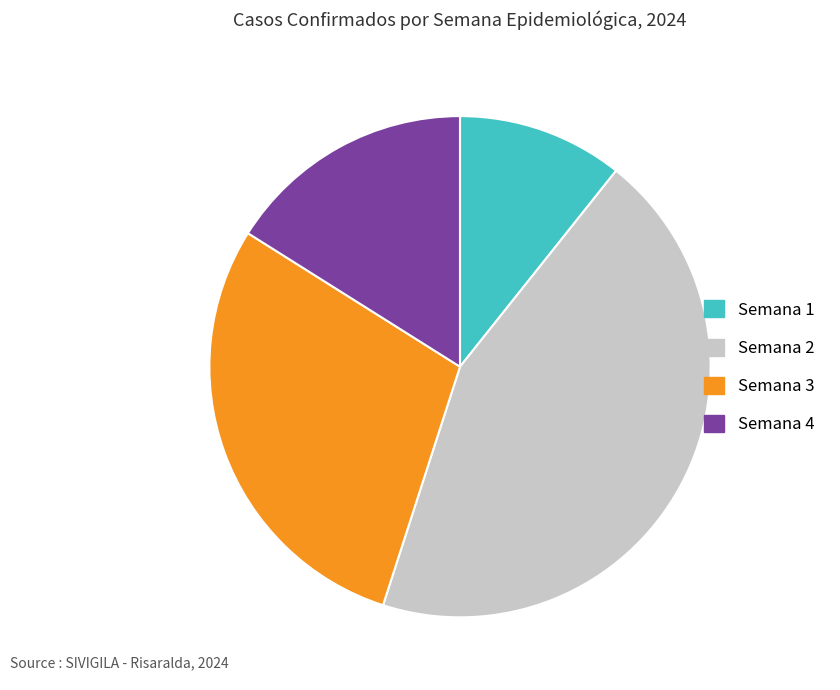

Is there a majority slice in this chart?

No